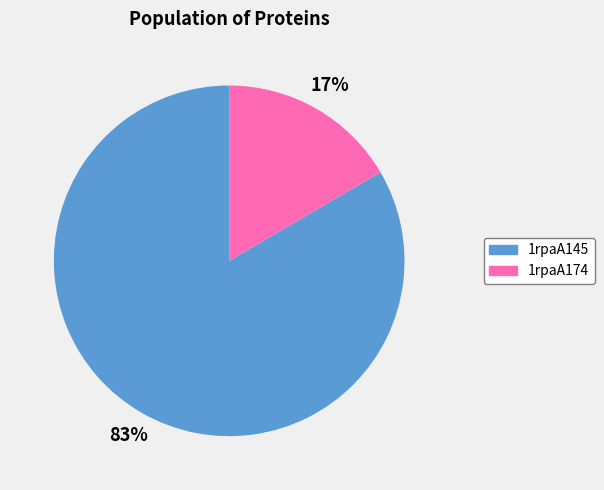

Which has a higher value, 1rpaA145 or 1rpaA174?

1rpaA145